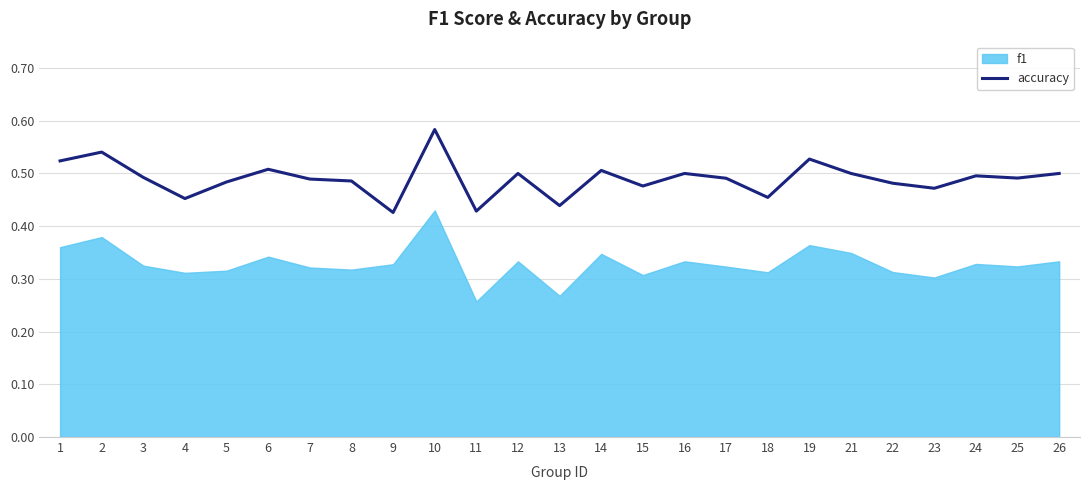

Is it true that accuracy equals 0.8 at 5?

False